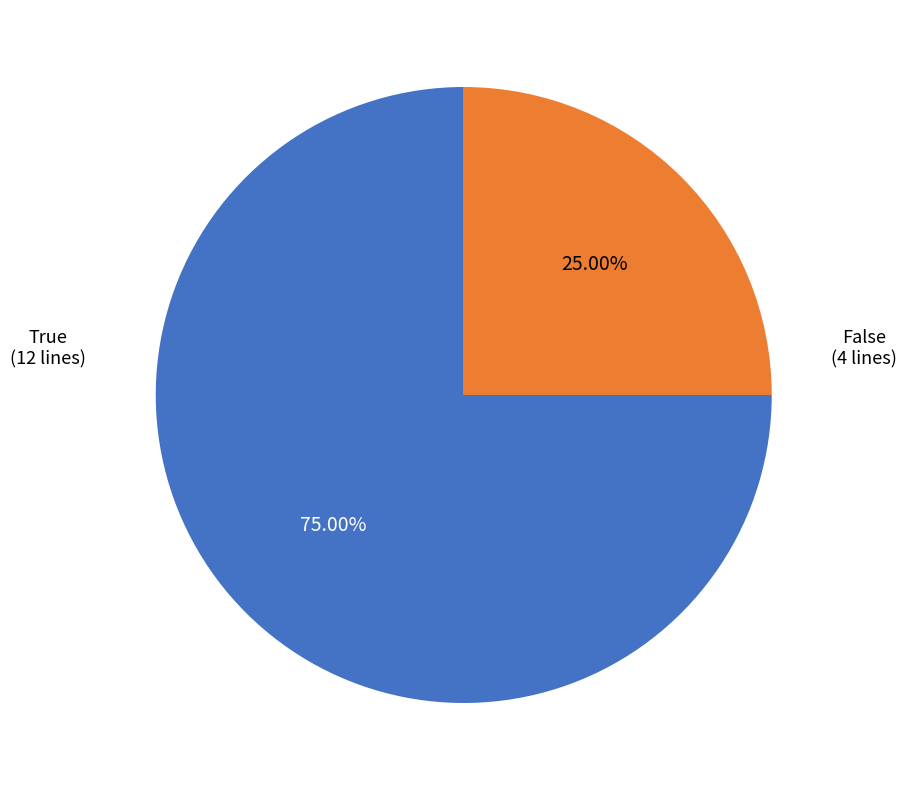

Does any single category account for the majority?

Yes